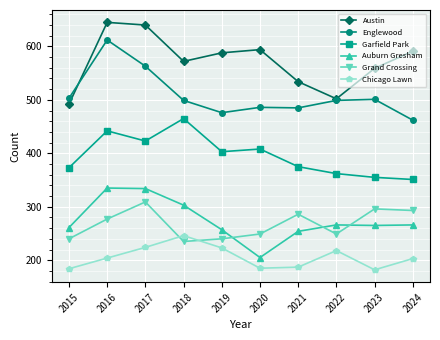

True or false: Garfield Park has a value of 465 at 2018.

True